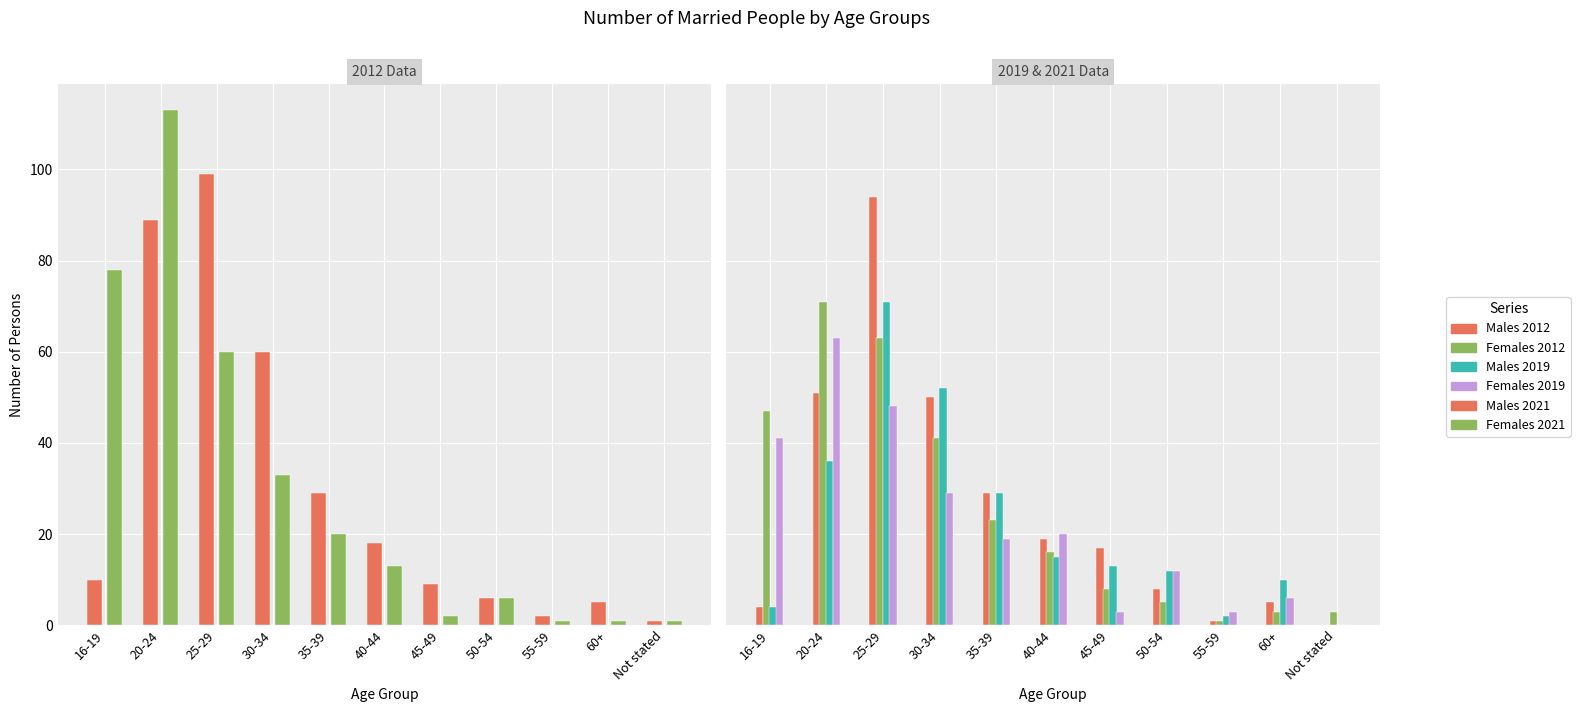

How many groups of bars are there?

11